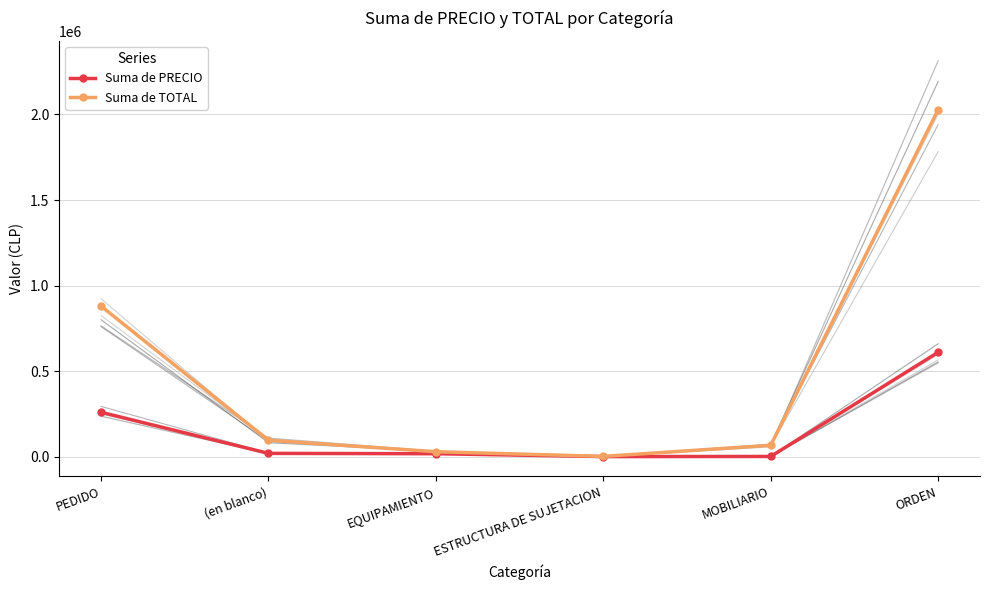

What is the sum of all Suma de PRECIO values?

911522.6